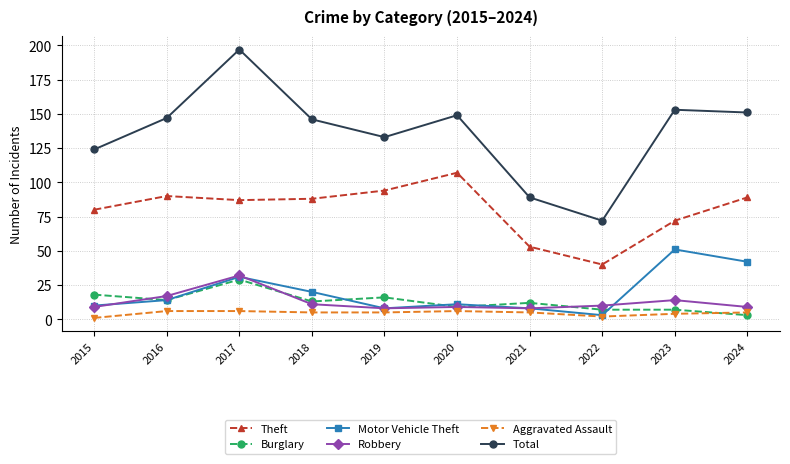

What is the sum of the Theft values at 2017 and 2020?

194